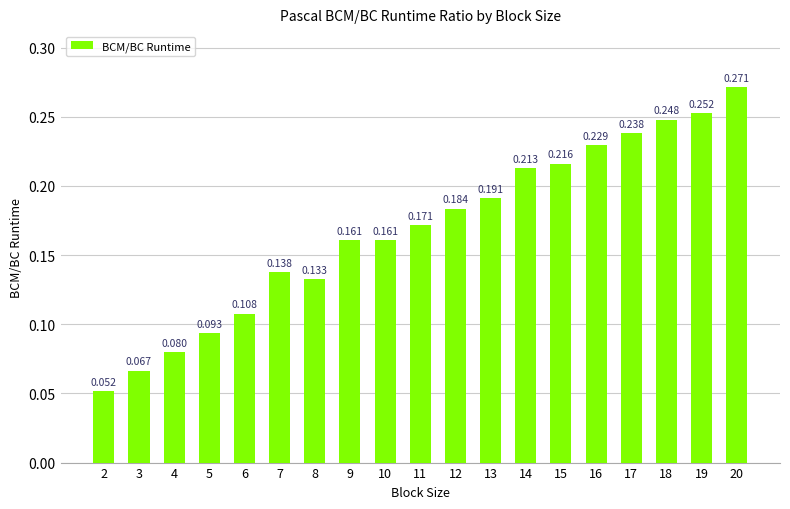

Reading left to right, list all the values displayed in this chart.

0.1	0.1	0.1	0.1	0.1	0.1	0.1	0.2	0.2	0.2	0.2	0.2	0.2	0.2	0.2	0.2	0.2	0.3	0.3